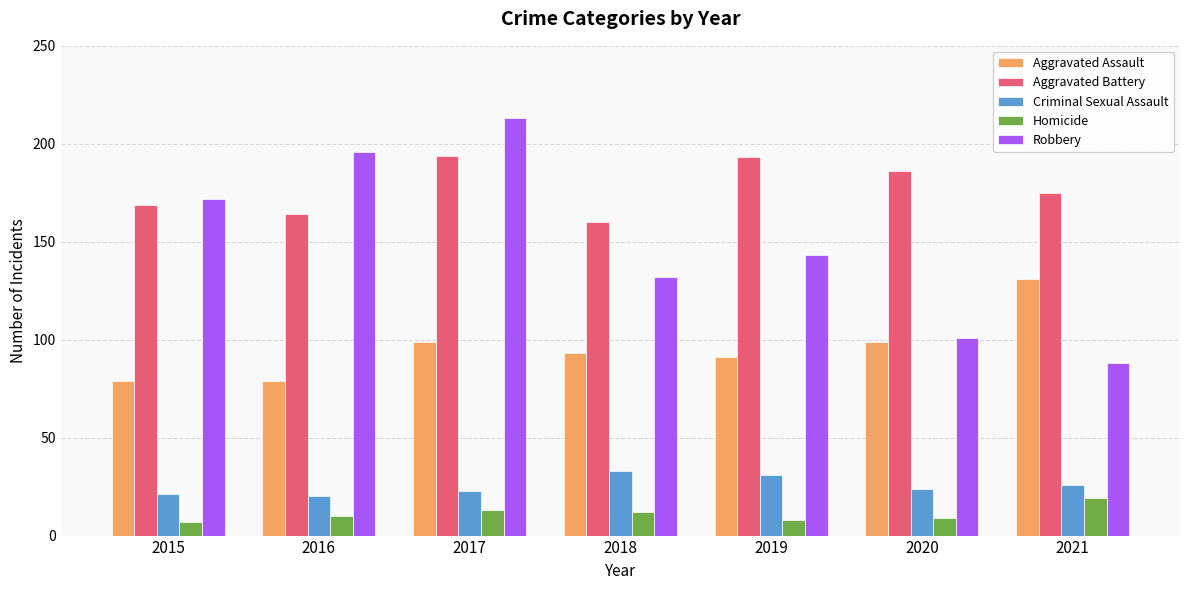

Which series has the largest total across all categories?

Aggravated Battery